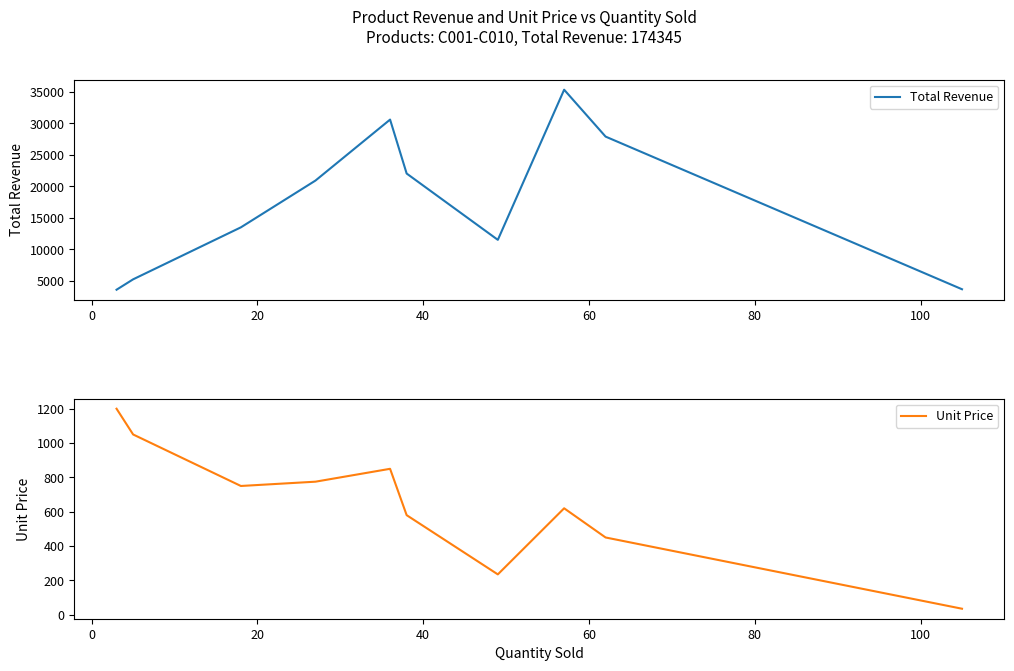

Is the value of Unit Price at 60 greater than the value of Total Revenue at 100?

No